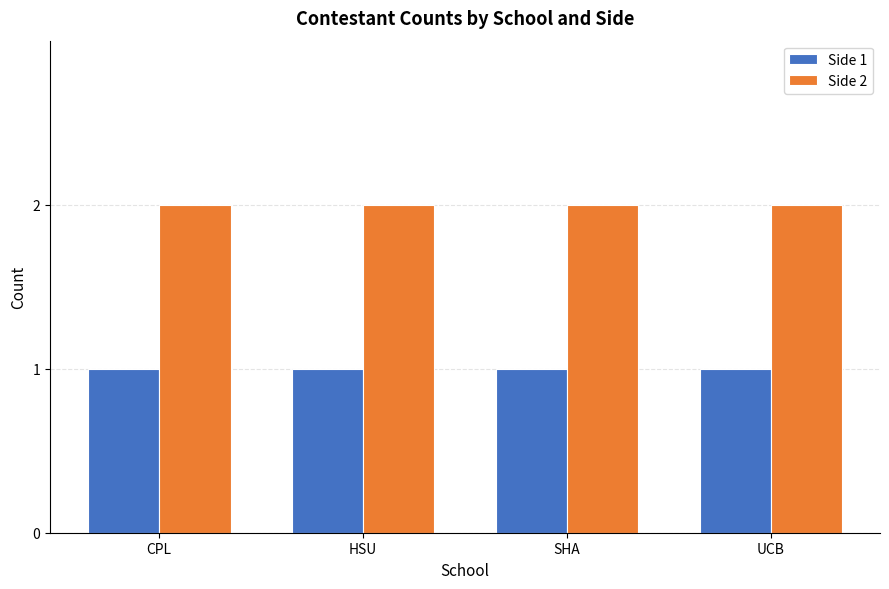

How many bars are there in each group?

2